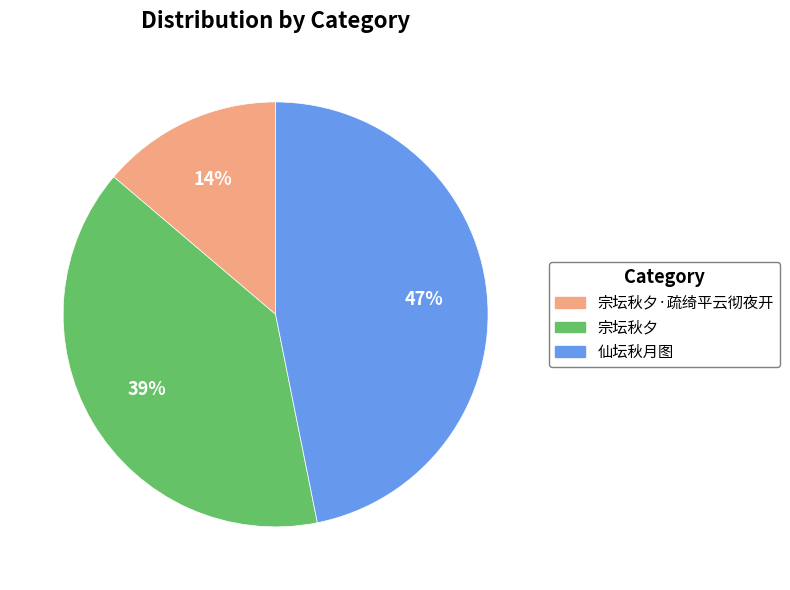

Is there any slice that represents more than half of the pie?

No